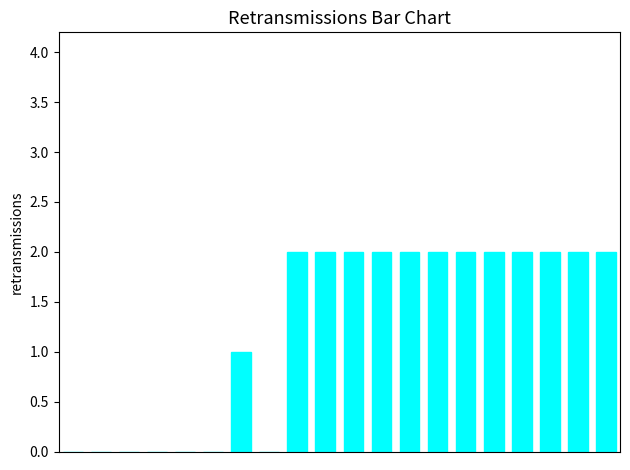

How many values are between 0 and 2?

20